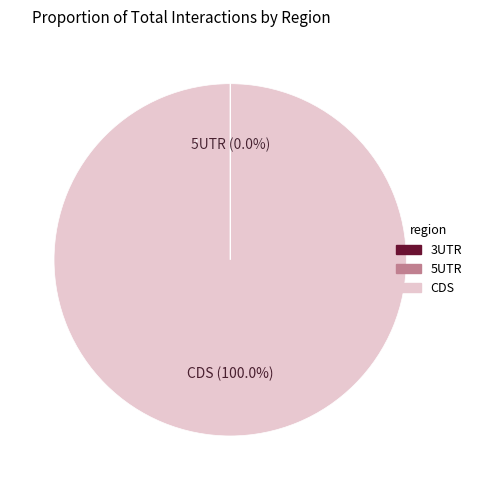

Is there a majority slice in this chart?

Yes